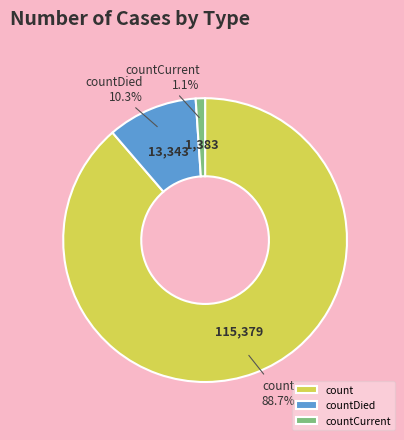

Count the number of slices in the pie.

3